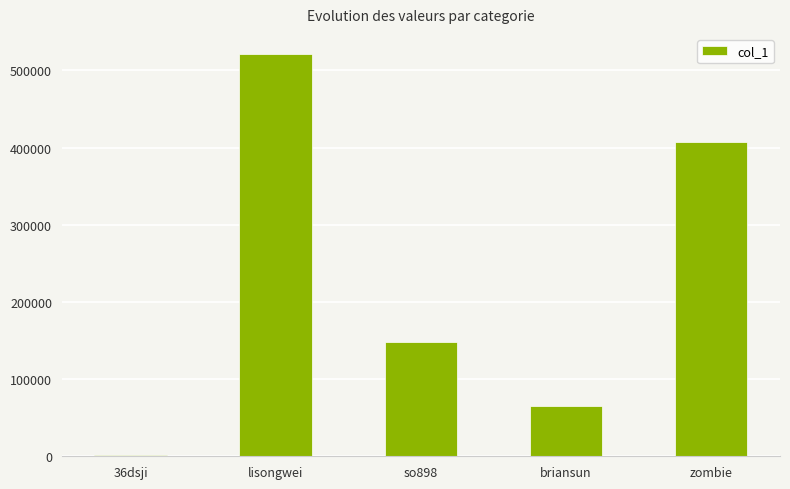

The chart shows a value of 64931 at briansun. True or false?

True